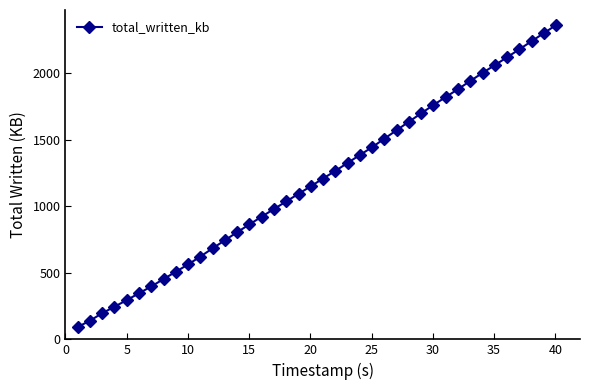

What is the difference between the maximum and second lowest values?

2218.9